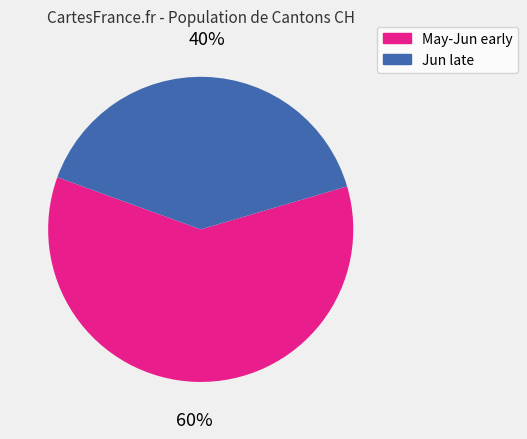

To the nearest percent, what is the difference between the largest and smallest slice percentages?

20%